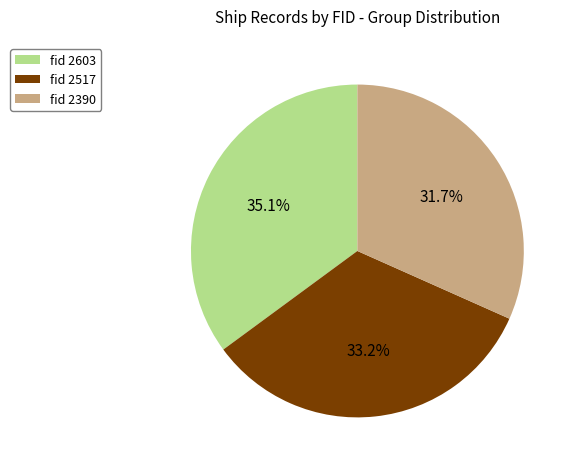

Rank the categories by value from highest to lowest.

fid 2603, fid 2517, fid 2390